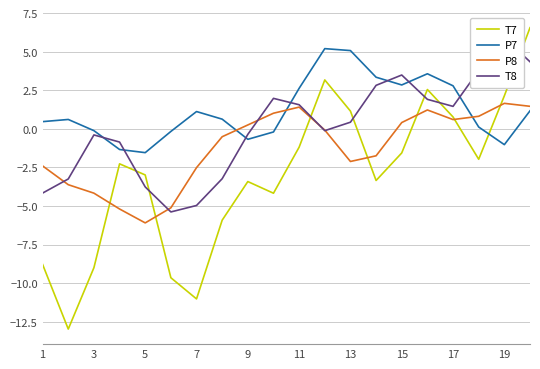

Is the value of P7 at 11 greater than the value of T7 at 11?

Yes